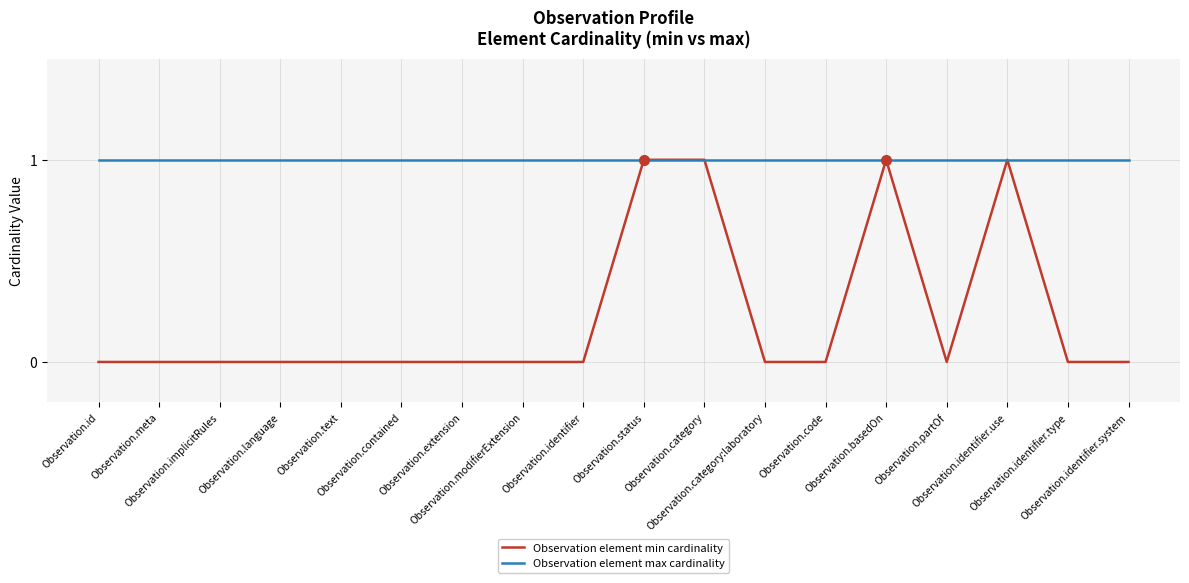

Which series has the largest total across all categories?

Observation element max cardinality